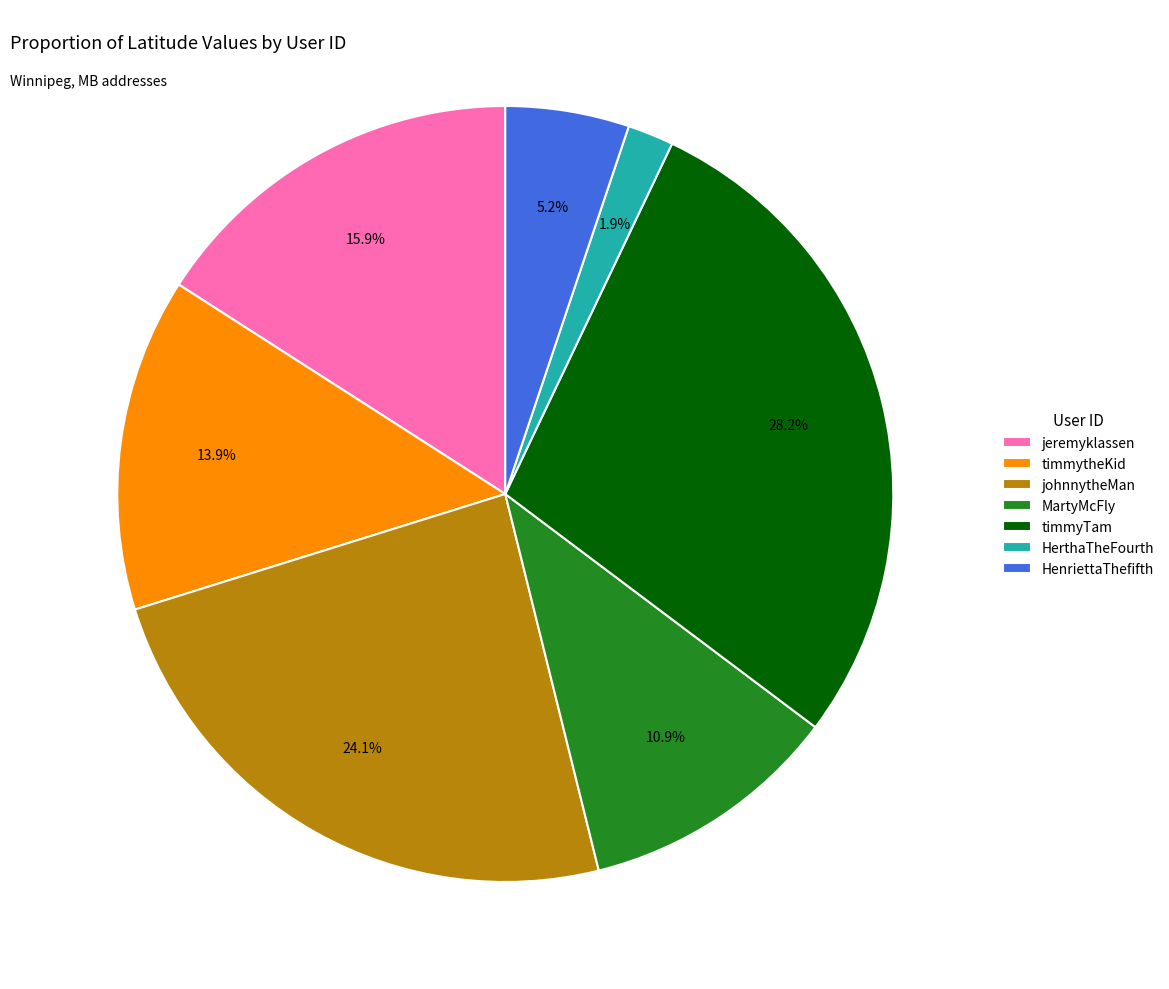

Between jeremyklassen and HerthaTheFourth, which is larger?

jeremyklassen